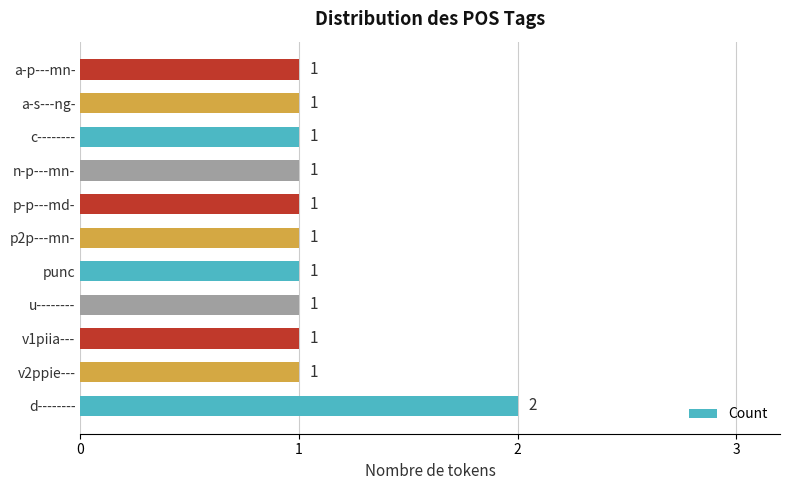

The chart shows a value of 1 at punc. True or false?

True